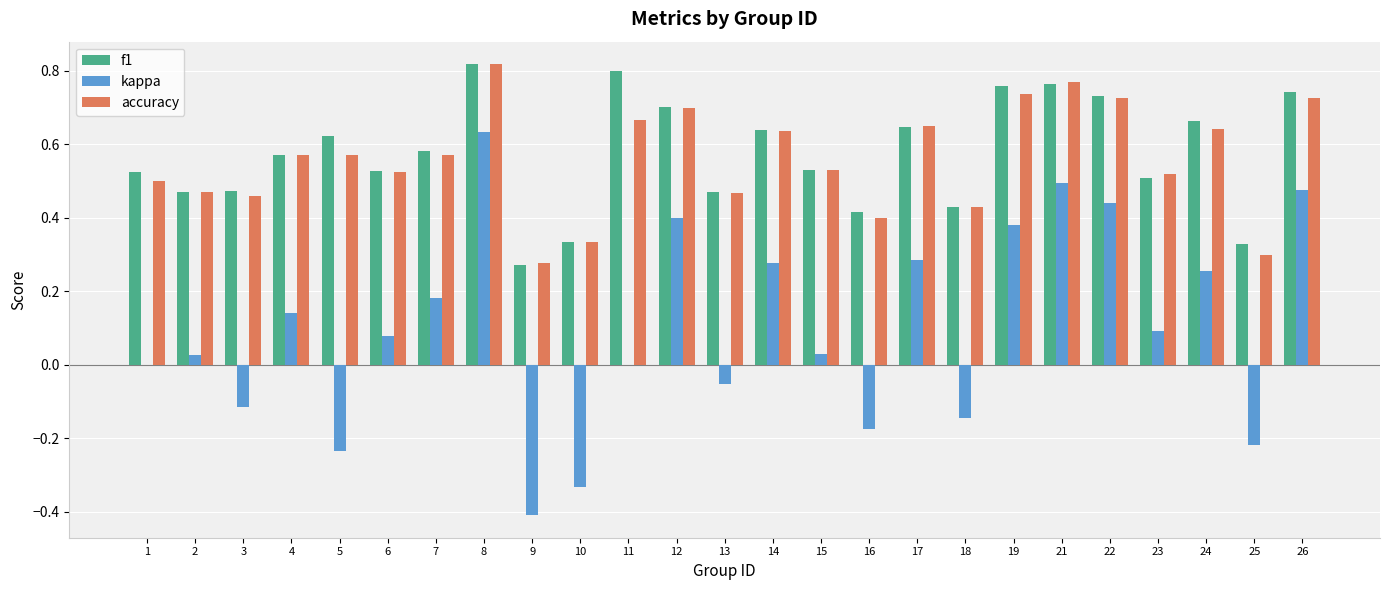

At which category is the sum across all series the highest?

8